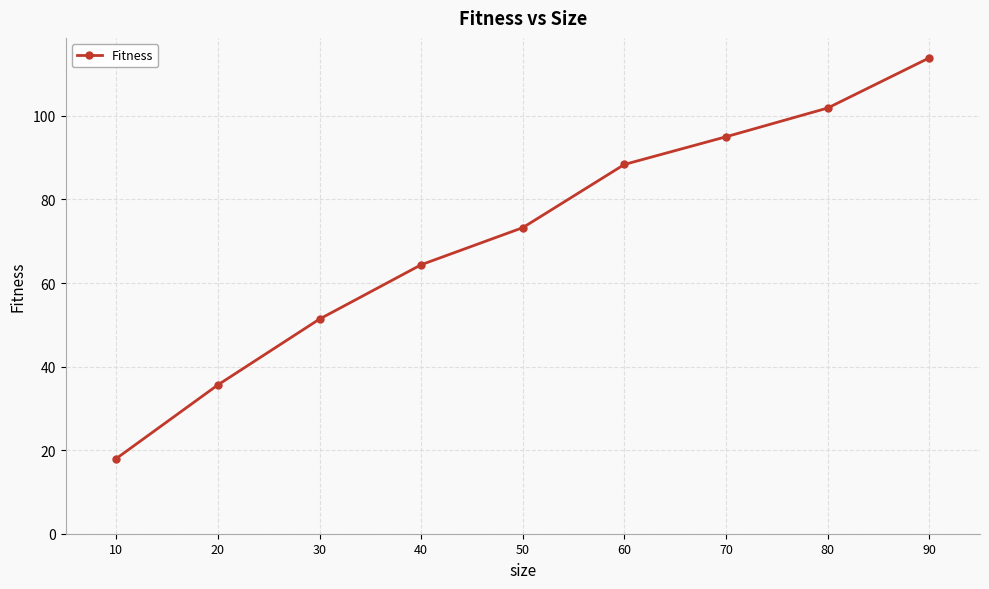

Does the chart display data point markers on the line(s)?

Yes